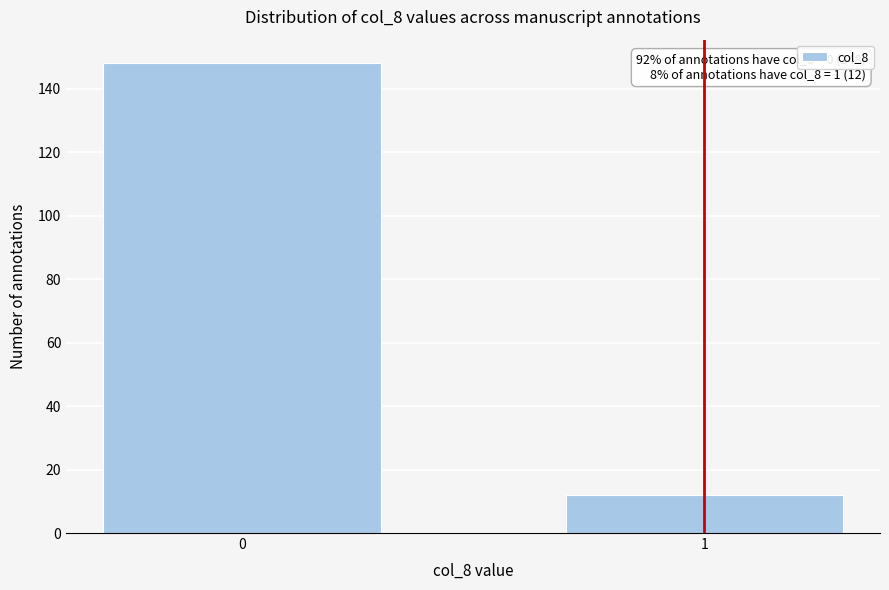

Reading left to right, what are all the values shown in this chart?

148	12